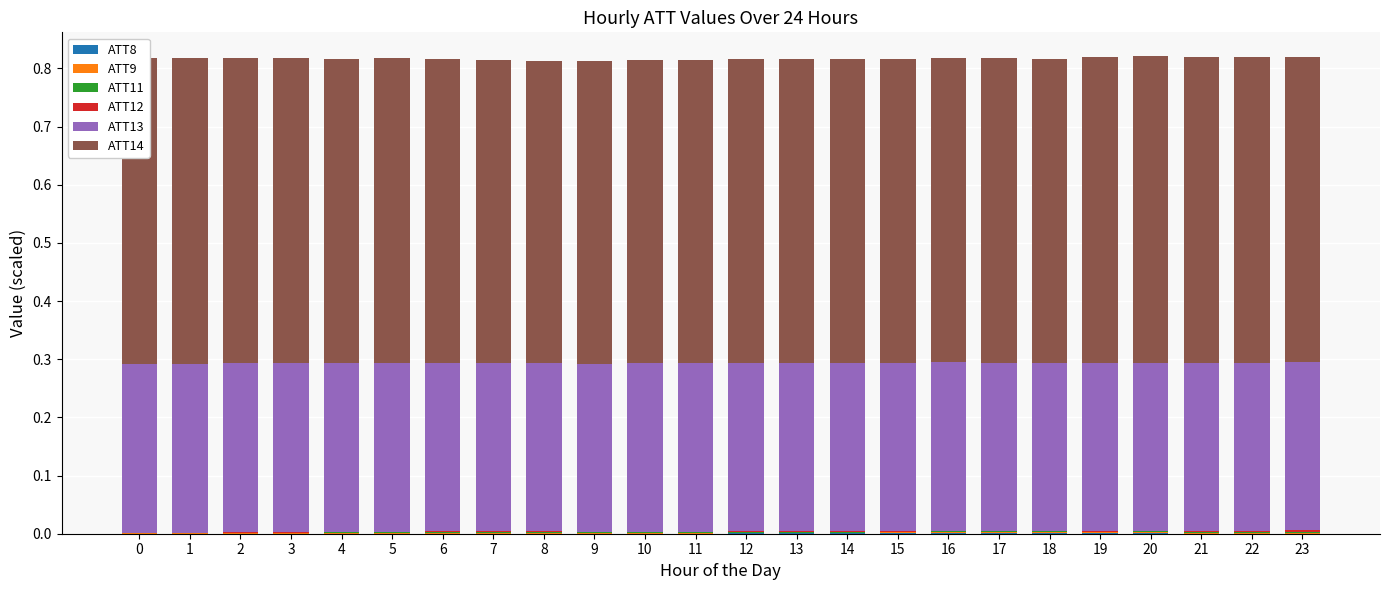

How many distinct data groups are displayed?

6